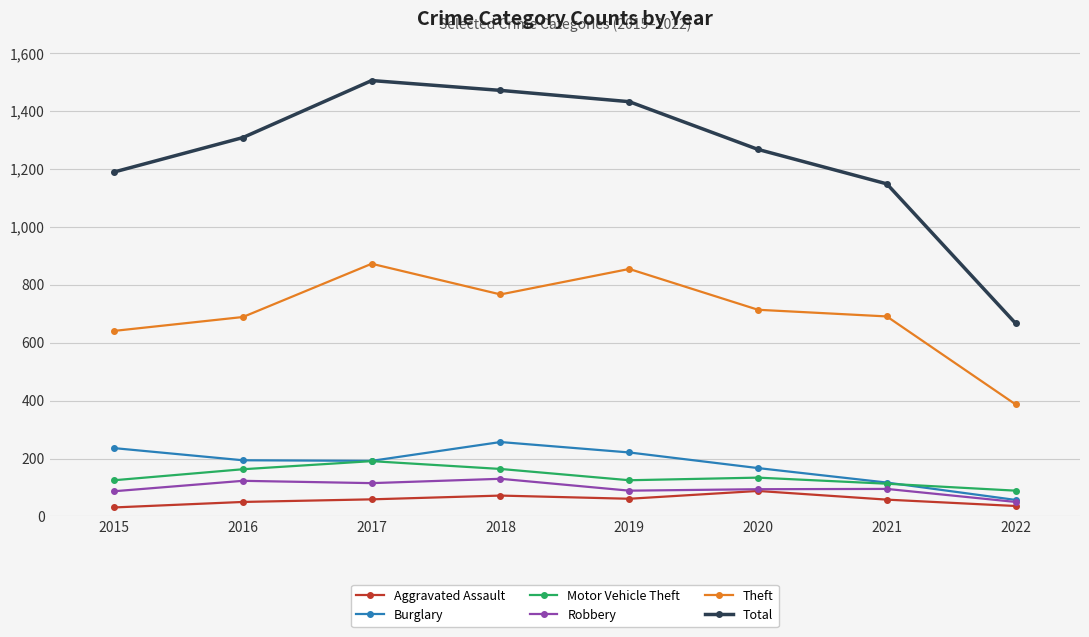

At how many categories does at least one series exceed 769?

7